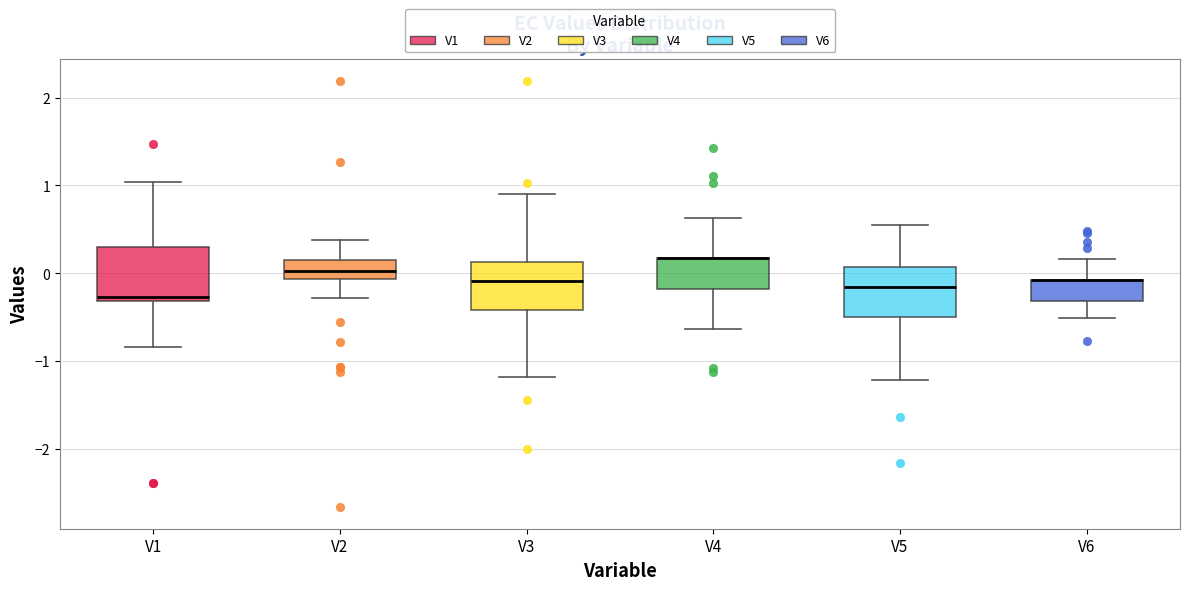

Reading left to right, read every box against the y-axis: the position of its median line, the range the box covers, and the ends of its whiskers. The values are not printed on the chart, so give them approximately, as read against the axis.

V1: median -0.3 (just above the box's lower edge), box -0.3 to 0.3, whiskers -0.8 to 1.0
V2: median 0.0, box -0.1 to 0.1, whiskers -0.3 to 0.4
V3: median -0.1, box -0.4 to 0.1, whiskers -1.2 to 0.9
V4: median 0.2 (drawn on the box's upper edge), box -0.2 to 0.2, whiskers -0.6 to 0.6
V5: median -0.2, box -0.5 to 0.1, whiskers -1.2 to 0.5
V6: median -0.1 (drawn on the box's upper edge), box -0.3 to -0.1, whiskers -0.5 to 0.2